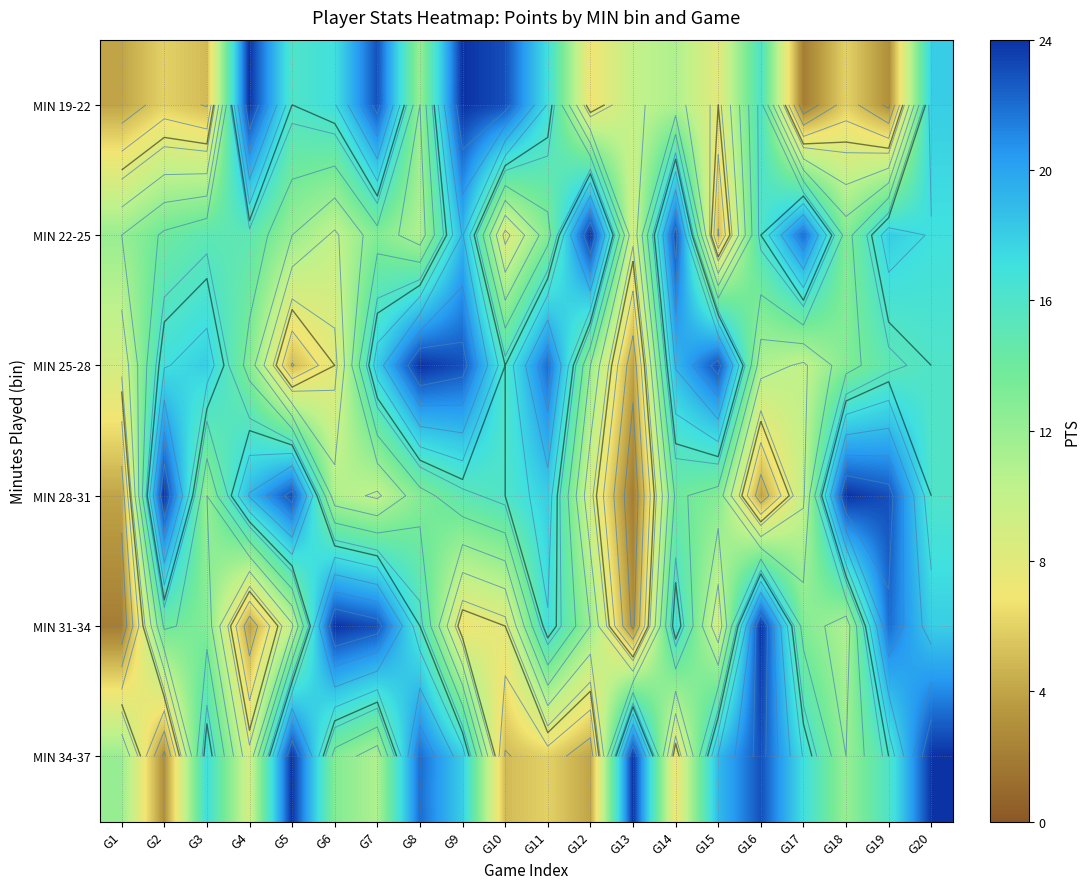

Read the MIN 34-37 value at G5.

24